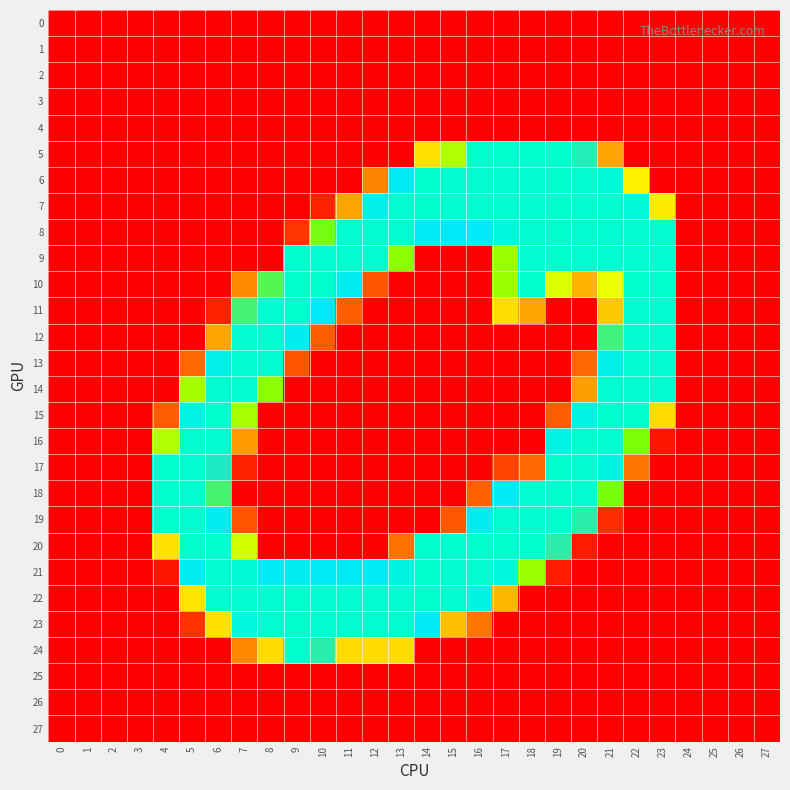

Reading left to right, what are all the values shown in this chart?

0: 0=0	1=0	2=0	3=0	4=0	5=0	6=0	7=0	8=0	9=0	10=0	11=0	12=0	13=0	14=0	15=0	16=0	17=0	18=0	19=0	20=0	21=0	22=0	23=0	24=0	25=0	26=0	27=0
1: 0=0	1=0	2=0	3=0	4=0	5=0	6=0	7=0	8=0	9=0	10=0	11=0	12=0	13=0	14=0	15=0	16=0	17=0	18=0	19=0	20=0	21=0	22=0	23=0	24=0	25=0	26=0	27=0
2: 0=0	1=0	2=0	3=0	4=0	5=0	6=0	7=0	8=0	9=0	10=0	11=0	12=0	13=0	14=0	15=0	16=0	17=0	18=0	19=0	20=0	21=0	22=0	23=0	24=0	25=0	26=0	27=0
3: 0=0	1=0	2=0	3=0	4=0	5=0	6=0	7=0	8=0	9=0	10=0	11=0	12=0	13=0	14=0	15=0	16=0	17=0	18=0	19=0	20=0	21=0	22=0	23=0	24=0	25=0	26=0	27=0
4: 0=0	1=0	2=0	3=0	4=0	5=0	6=0	7=0	8=0	9=0	10=0	11=0	12=0	13=0	14=0	15=0	16=0	17=0	18=0	19=0	20=0	21=0	22=0	23=0	24=0	25=0	26=0	27=0
5: 0=0	1=0	2=0	3=0	4=0	5=0	6=0	7=0	8=0	9=0	10=0	11=0	12=0	13=0	14=114	15=159	16=253	17=253	18=253	19=255	20=206	21=88	22=0	23=0	24=0	25=0	26=0	27=0
6: 0=0	1=0	2=0	3=0	4=0	5=0	6=0	7=0	8=0	9=0	10=0	11=0	12=73	13=225	14=253	15=252	16=252	17=252	18=252	19=253	20=252	21=246	22=122	23=0	24=0	25=0	26=0	27=0
7: 0=0	1=0	2=0	3=0	4=0	5=0	6=0	7=0	8=0	9=0	10=19	11=88	12=234	13=252	14=253	15=252	16=252	17=252	18=252	19=253	20=252	21=252	22=246	23=119	24=0	25=0	26=0	27=0
8: 0=0	1=0	2=0	3=0	4=0	5=0	6=0	7=0	8=0	9=29	10=181	11=252	12=252	13=252	14=225	15=223	16=223	17=242	18=252	19=253	20=252	21=252	22=252	23=252	24=0	25=0	26=0	27=0
9: 0=0	1=0	2=0	3=0	4=0	5=0	6=0	7=0	8=0	9=253	10=252	11=252	12=252	13=173	14=0	15=0	16=0	17=169	18=252	19=253	20=252	21=252	22=252	23=252	24=0	25=0	26=0	27=0
10: 0=0	1=0	2=0	3=0	4=0	5=0	6=0	7=76	8=191	9=255	10=253	11=228	12=47	13=0	14=0	15=0	16=0	17=169	18=253	19=141	20=94	21=135	22=253	23=253	24=0	25=0	26=0	27=0
11: 0=0	1=0	2=0	3=0	4=0	5=0	6=19	7=196	8=252	9=253	10=223	11=52	12=0	13=0	14=0	15=0	16=0	17=113	18=89	19=0	20=0	21=104	22=252	23=252	24=0	25=0	26=0	27=0
12: 0=0	1=0	2=0	3=0	4=0	5=0	6=88	7=252	8=252	9=228	10=52	11=0	12=0	13=0	14=0	15=0	16=0	17=0	18=0	19=0	20=0	21=197	22=252	23=252	24=0	25=0	26=0	27=0
13: 0=0	1=0	2=0	3=0	4=0	5=57	6=234	7=252	8=252	9=47	10=0	11=0	12=0	13=0	14=0	15=0	16=0	17=0	18=0	19=0	20=57	21=234	22=252	23=252	24=0	25=0	26=0	27=0
14: 0=0	1=0	2=0	3=0	4=0	5=163	6=252	7=252	8=173	9=0	10=0	11=0	12=0	13=0	14=0	15=0	16=0	17=0	18=0	19=0	20=85	21=252	22=252	23=252	24=0	25=0	26=0	27=0
15: 0=0	1=0	2=0	3=0	4=51	5=238	6=253	7=162	8=0	9=0	10=0	11=0	12=0	13=0	14=0	15=0	16=0	17=0	18=0	19=51	20=238	21=253	22=253	23=112	24=0	25=0	26=0	27=0
16: 0=0	1=0	2=0	3=0	4=159	5=252	6=252	7=84	8=0	9=0	10=0	11=0	12=0	13=0	14=0	15=0	16=0	17=0	18=0	19=238	20=252	21=252	22=179	23=12	24=0	25=0	26=0	27=0
17: 0=0	1=0	2=0	3=0	4=253	5=252	6=208	7=19	8=0	9=0	10=0	11=0	12=0	13=0	14=0	15=0	16=0	17=38	18=57	19=253	20=252	21=239	22=65	23=0	24=0	25=0	26=0	27=0
18: 0=0	1=0	2=0	3=0	4=253	5=252	6=195	7=0	8=0	9=0	10=0	11=0	12=0	13=0	14=0	15=0	16=54	17=224	18=252	19=253	20=252	21=180	22=0	23=0	24=0	25=0	26=0	27=0
19: 0=0	1=0	2=0	3=0	4=253	5=252	6=227	7=47	8=0	9=0	10=0	11=0	12=0	13=0	14=0	15=48	16=227	17=252	18=252	19=253	20=204	21=25	22=0	23=0	24=0	25=0	26=0	27=0
20: 0=0	1=0	2=0	3=0	4=114	5=253	6=253	7=146	8=0	9=0	10=0	11=0	12=0	13=63	14=255	15=253	16=253	17=253	18=253	19=204	20=15	21=0	22=0	23=0	24=0	25=0	26=0	27=0
21: 0=0	1=0	2=0	3=0	4=12	5=228	6=252	7=249	8=225	9=226	10=225	11=225	12=225	13=240	14=253	15=252	16=252	17=242	18=167	19=15	20=0	21=0	22=0	23=0	24=0	25=0	26=0	27=0
22: 0=0	1=0	2=0	3=0	4=0	5=116	6=252	7=252	8=252	9=253	10=252	11=252	12=252	13=252	14=253	15=252	16=239	17=96	18=0	19=0	20=0	21=0	22=0	23=0	24=0	25=0	26=0	27=0
23: 0=0	1=0	2=0	3=0	4=0	5=28	6=115	7=242	8=252	9=253	10=252	11=252	12=252	13=252	14=225	15=99	16=65	17=0	18=0	19=0	20=0	21=0	22=0	23=0	24=0	25=0	26=0	27=0
24: 0=0	1=0	2=0	3=0	4=0	5=0	6=0	7=75	8=112	9=253	10=204	11=112	12=112	13=112	14=0	15=0	16=0	17=0	18=0	19=0	20=0	21=0	22=0	23=0	24=0	25=0	26=0	27=0
25: 0=0	1=0	2=0	3=0	4=0	5=0	6=0	7=0	8=0	9=0	10=0	11=0	12=0	13=0	14=0	15=0	16=0	17=0	18=0	19=0	20=0	21=0	22=0	23=0	24=0	25=0	26=0	27=0
26: 0=0	1=0	2=0	3=0	4=0	5=0	6=0	7=0	8=0	9=0	10=0	11=0	12=0	13=0	14=0	15=0	16=0	17=0	18=0	19=0	20=0	21=0	22=0	23=0	24=0	25=0	26=0	27=0
27: 0=0	1=0	2=0	3=0	4=0	5=0	6=0	7=0	8=0	9=0	10=0	11=0	12=0	13=0	14=0	15=0	16=0	17=0	18=0	19=0	20=0	21=0	22=0	23=0	24=0	25=0	26=0	27=0